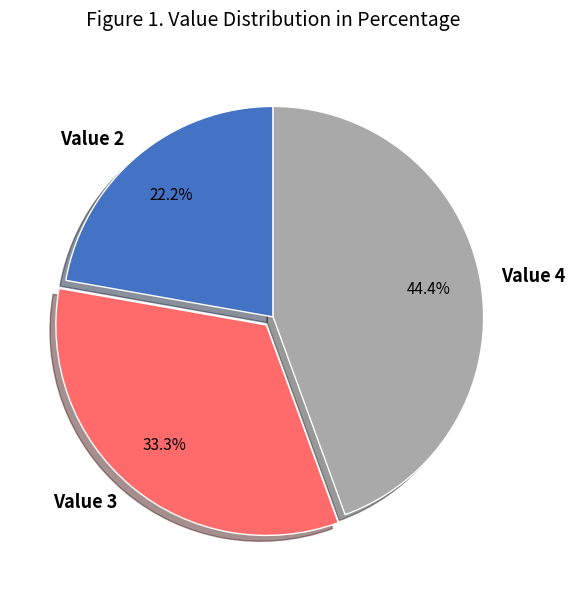

Approximately how many times larger is the value at Value 2 compared to Value 3?

0.7